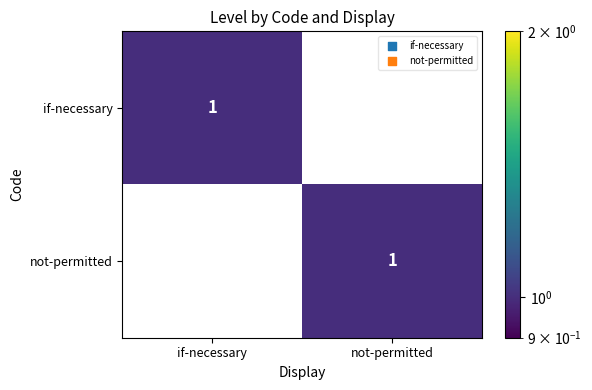

The value of not-permitted at not-permitted is 2. True or false?

False